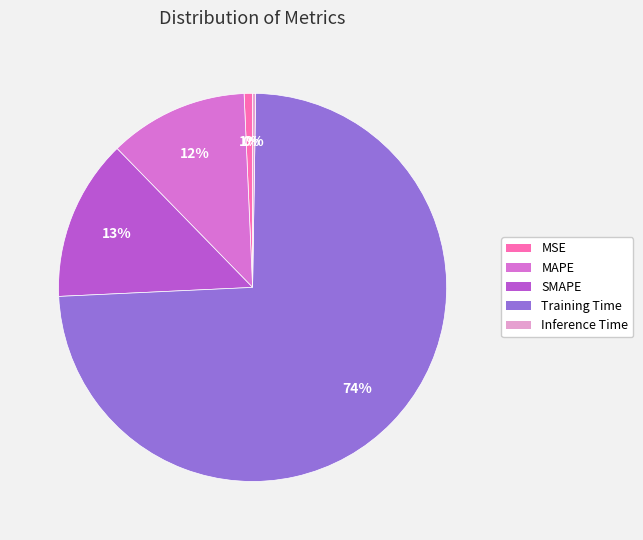

To the nearest percent, what is the combined percentage of Training Time and MSE?

75%